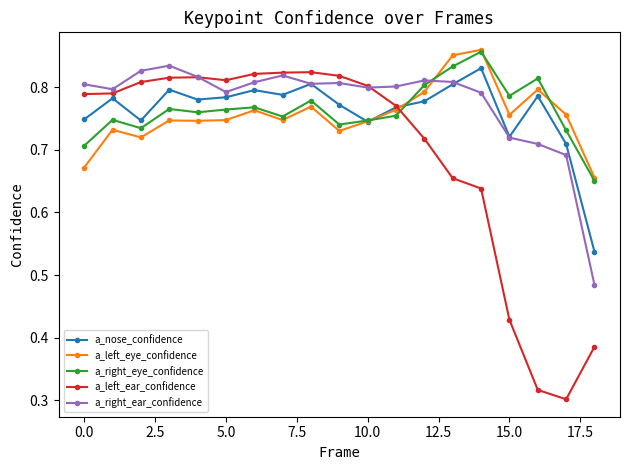

Count the a_left_ear_confidence values in the range 0 to 1.

19